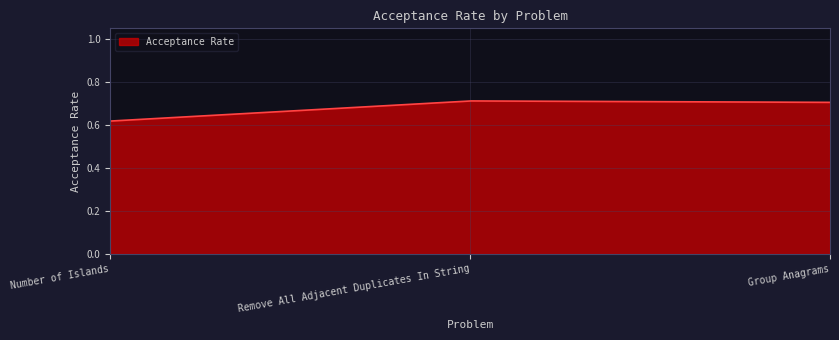

Rank the categories by value from highest to lowest.

Remove All Adjacent Duplicates In String, Group Anagrams, Number of Islands